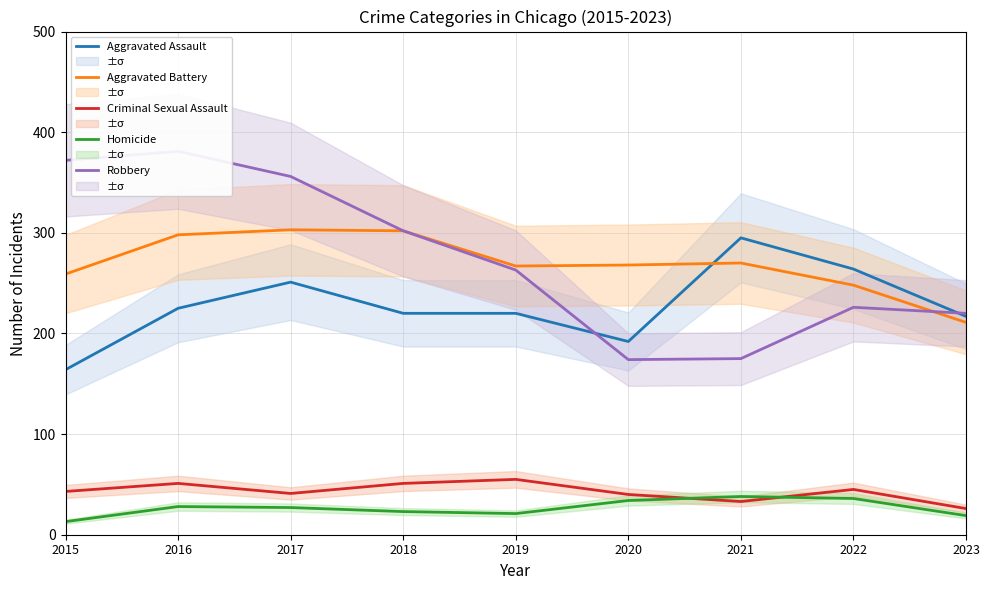

At 2021, list the series in order from smallest to largest.

Criminal Sexual Assault, Homicide, Robbery, Aggravated Battery, Aggravated Assault